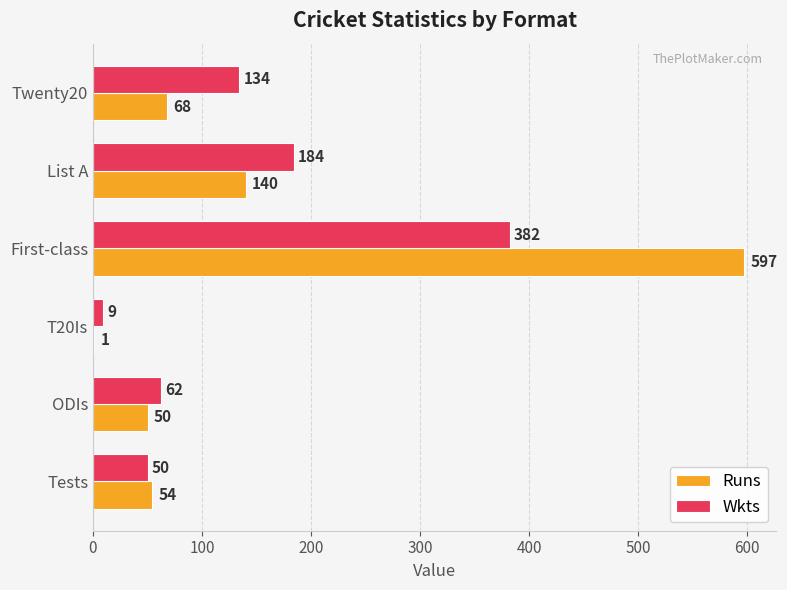

Is it true that Runs equals 140 at List A?

True